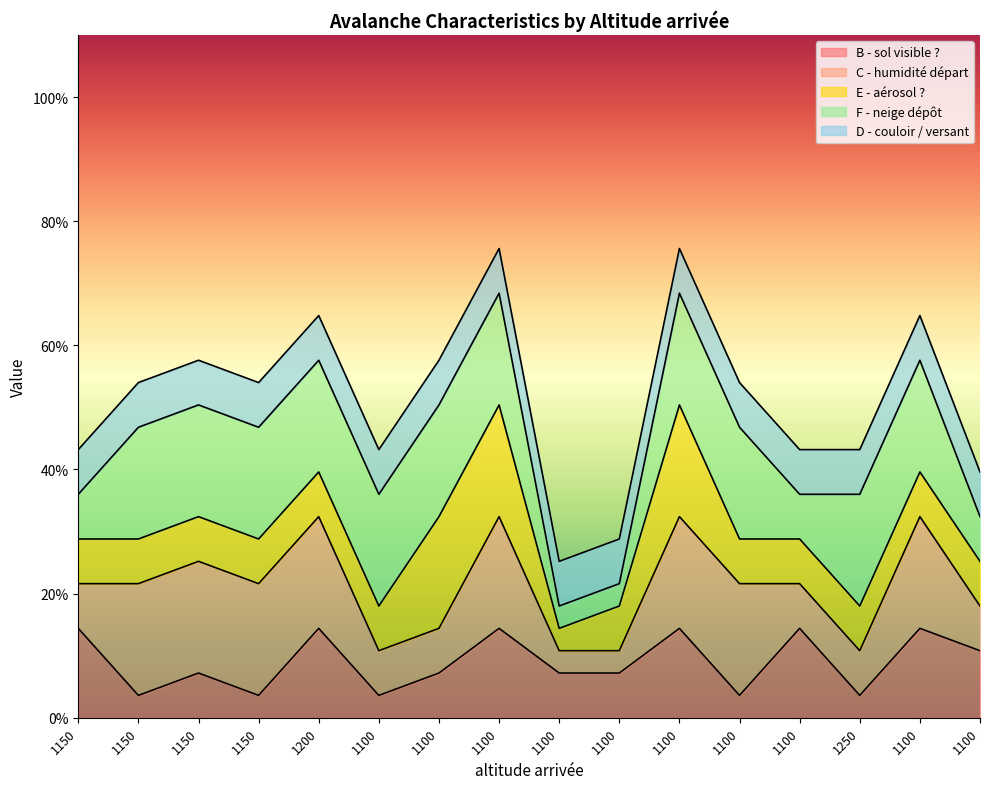

What is the spread (max minus min) of values at 1100?

4